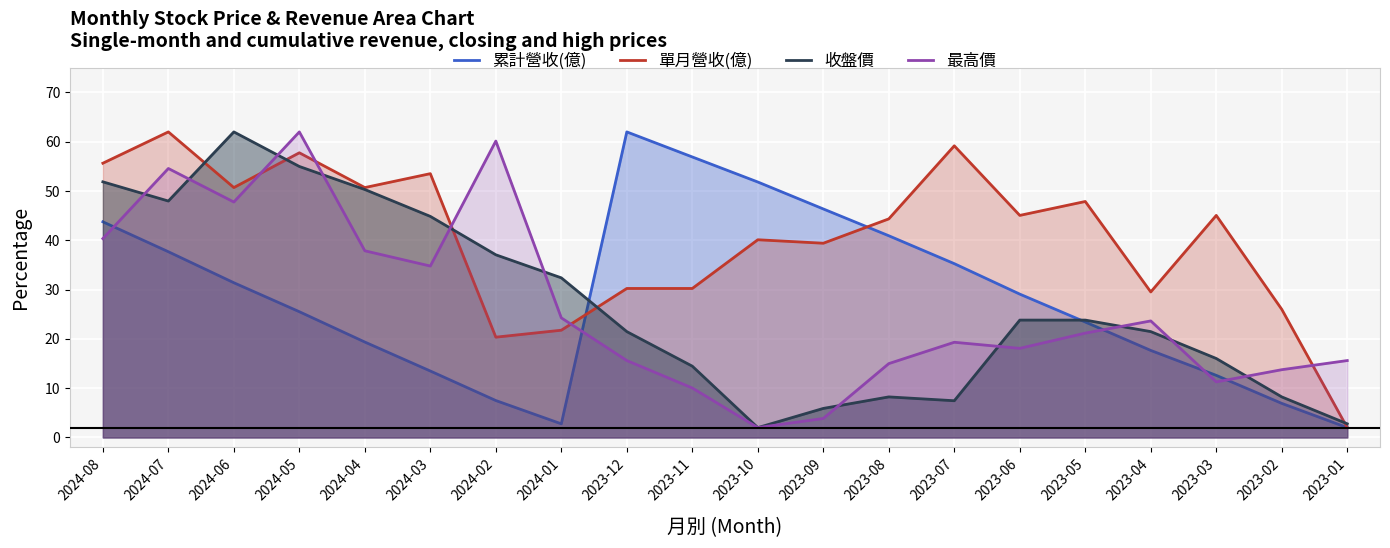

What is the value of the 最高價 point at the 4th from the left?

62.0